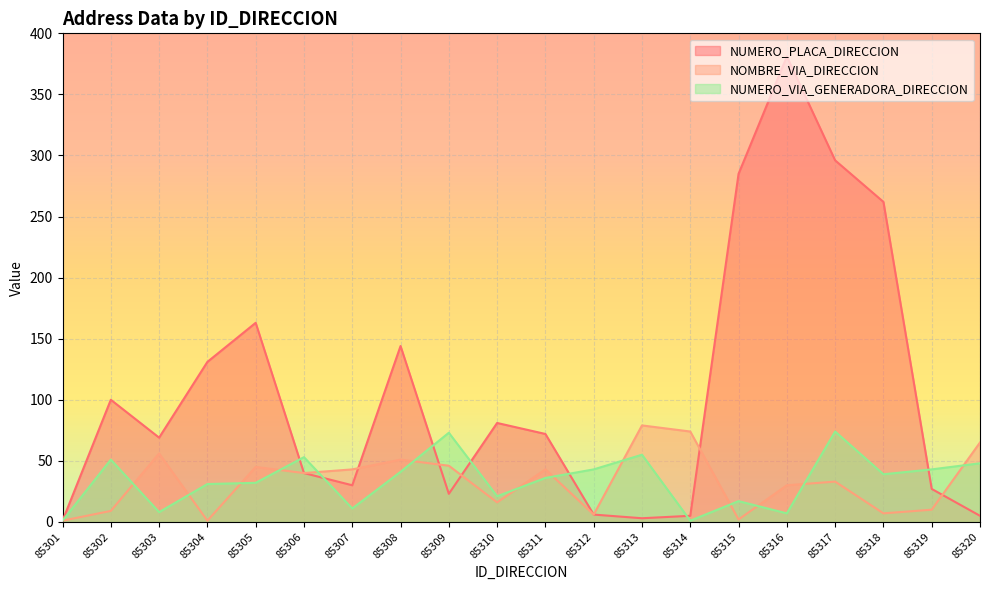

Where does the NOMBRE_VIA_DIRECCION series first go above 40?

85303